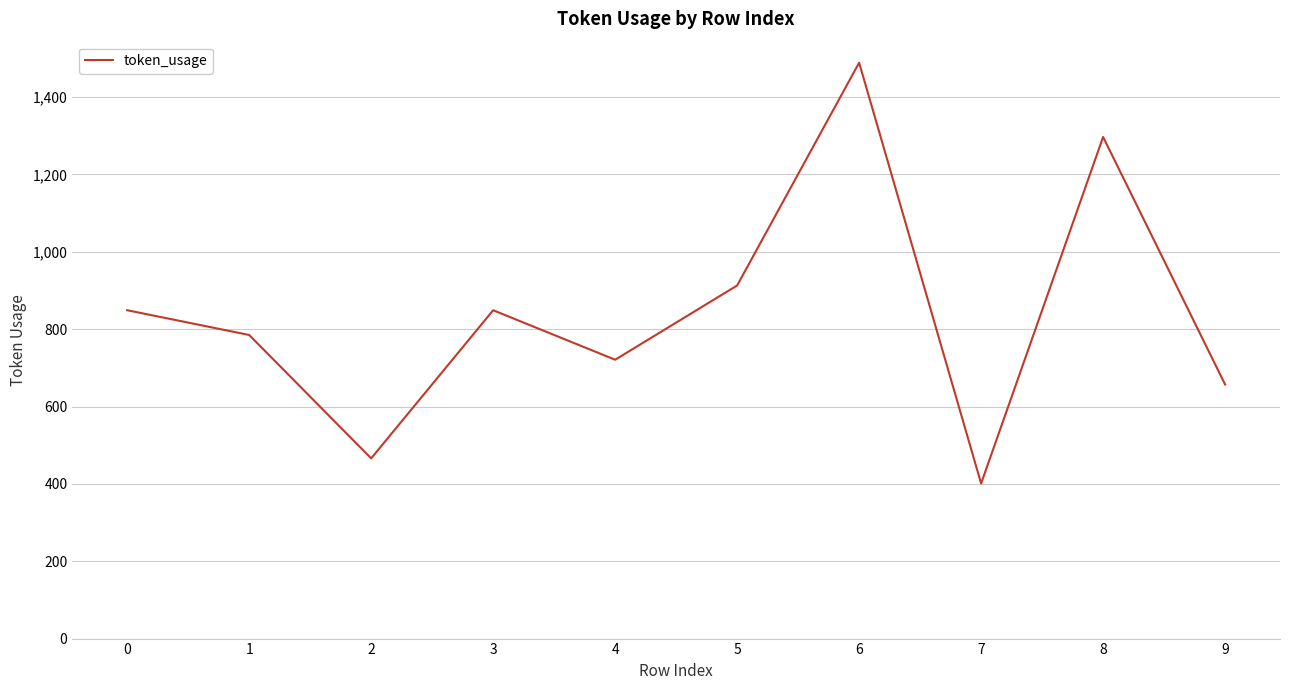

What is the difference between the maximum and second lowest values?

1023